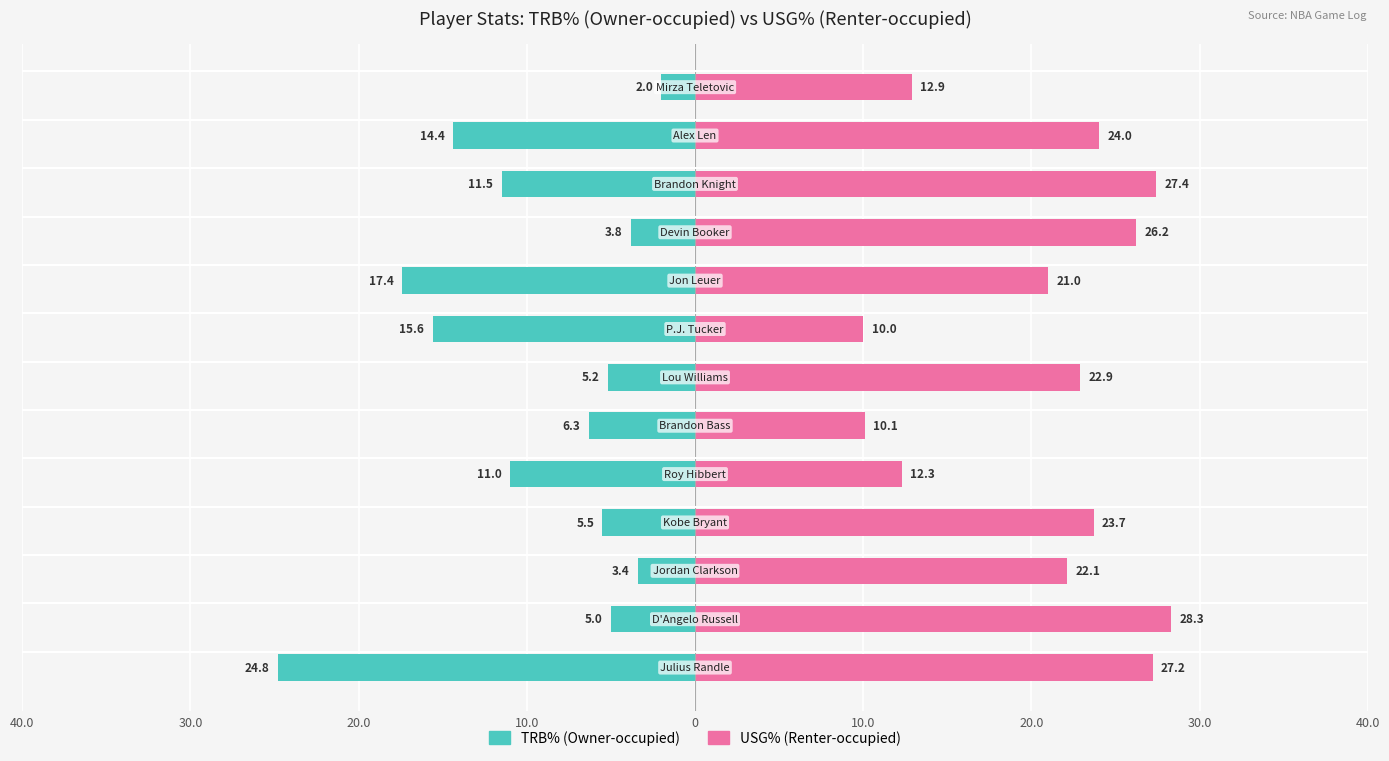

How many data points does each series have?

13